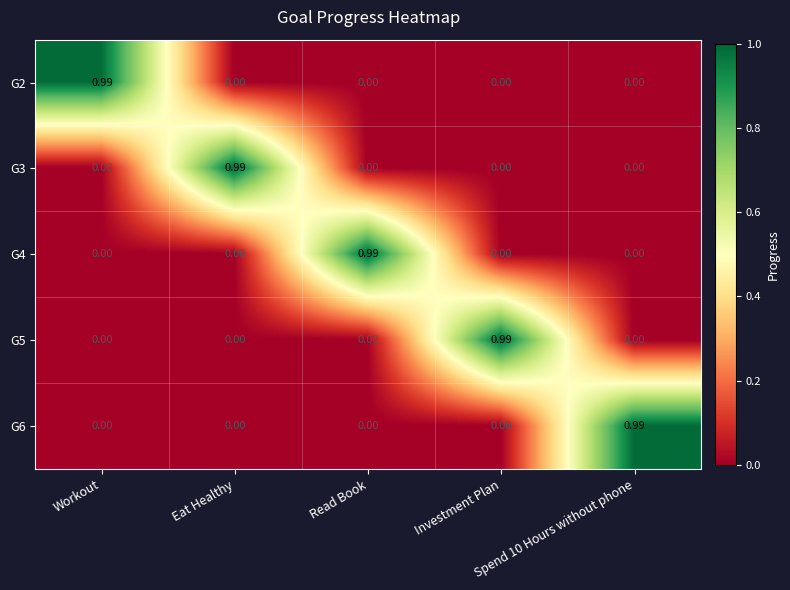

At how many categories does at least one series exceed 0?

5